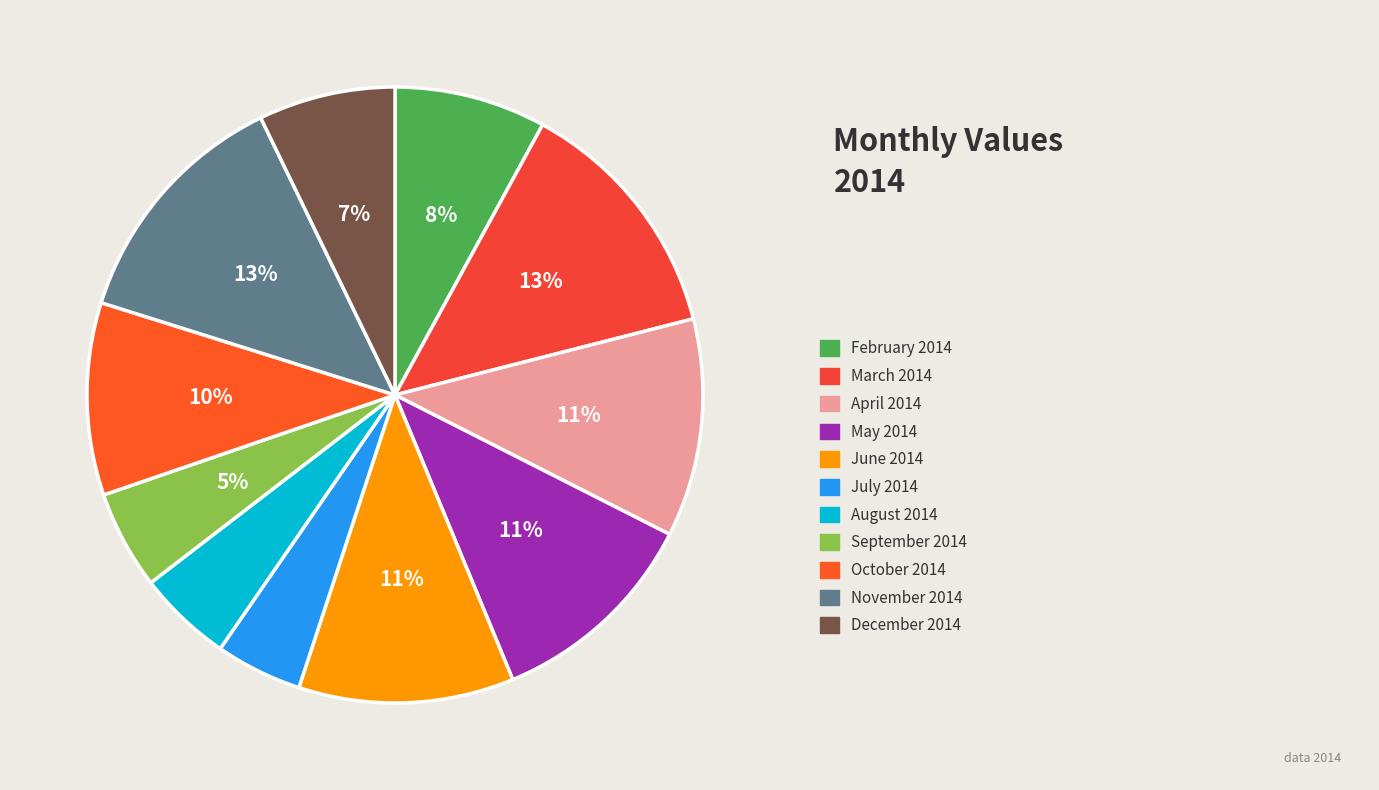

How many slices are in this pie chart?

11